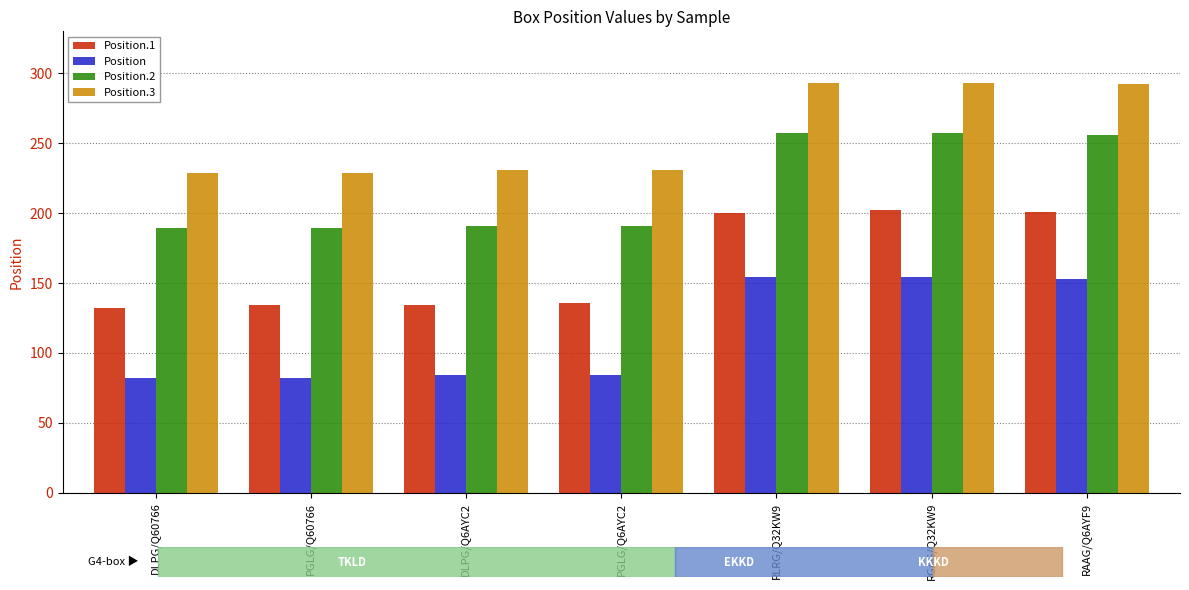

What is the difference between the maximum and minimum values in the Position series?

72